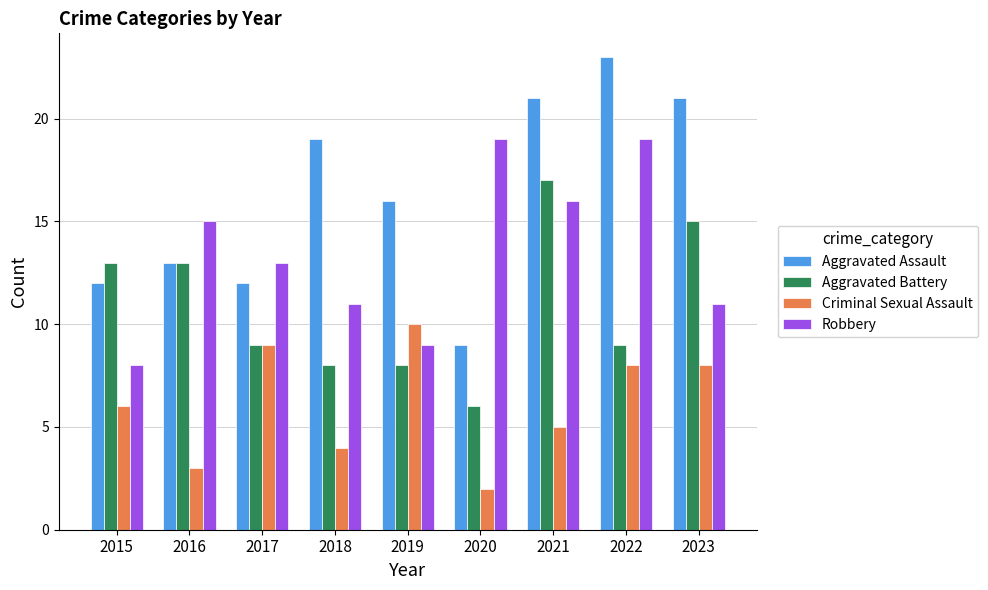

Reading left to right, extract all data points from this chart.

Aggravated Assault: 2015=12	2016=13	2017=12	2018=19	2019=16	2020=9	2021=21	2022=23	2023=21
Aggravated Battery: 2015=13	2016=13	2017=9	2018=8	2019=8	2020=6	2021=17	2022=9	2023=15
Criminal Sexual Assault: 2015=6	2016=3	2017=9	2018=4	2019=10	2020=2	2021=5	2022=8	2023=8
Robbery: 2015=8	2016=15	2017=13	2018=11	2019=9	2020=19	2021=16	2022=19	2023=11